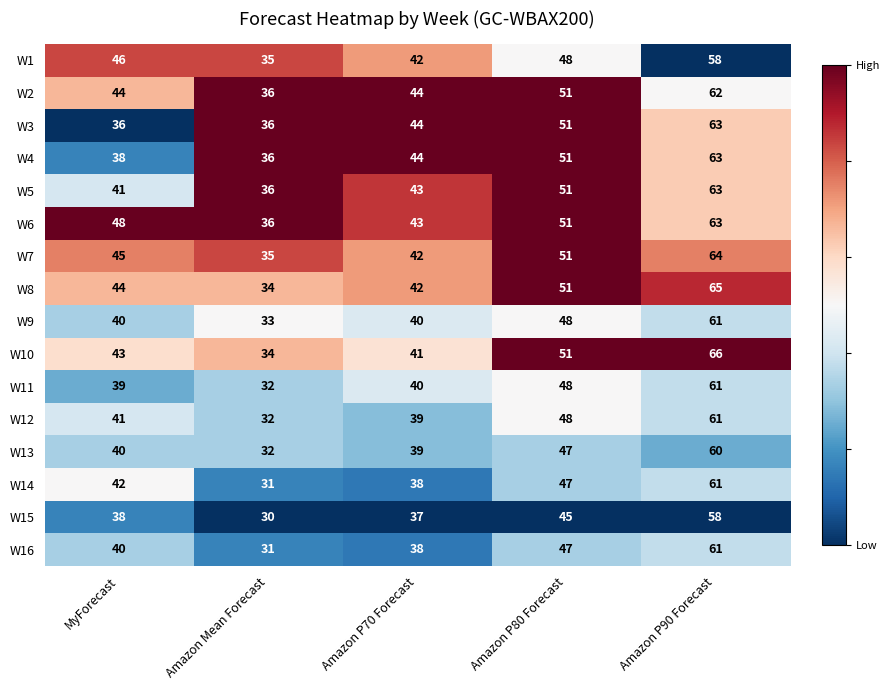

Which series changed the most between MyForecast and Amazon P90 Forecast?

W3